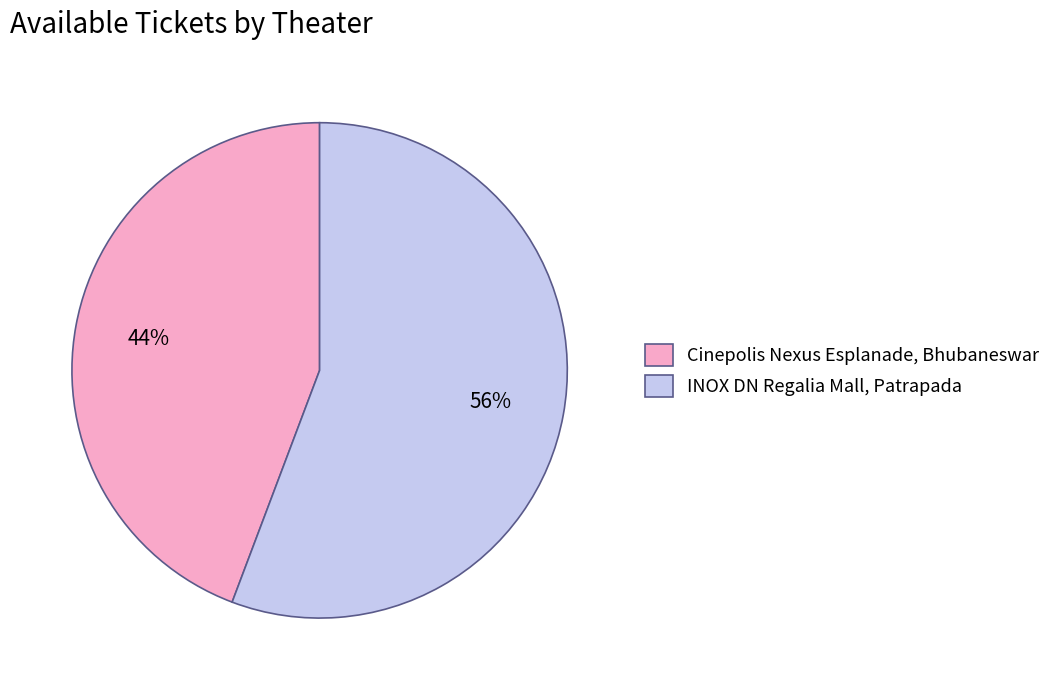

The INOX DN Regalia Mall, Patrapada slice represents 67% of the pie. True or false?

False